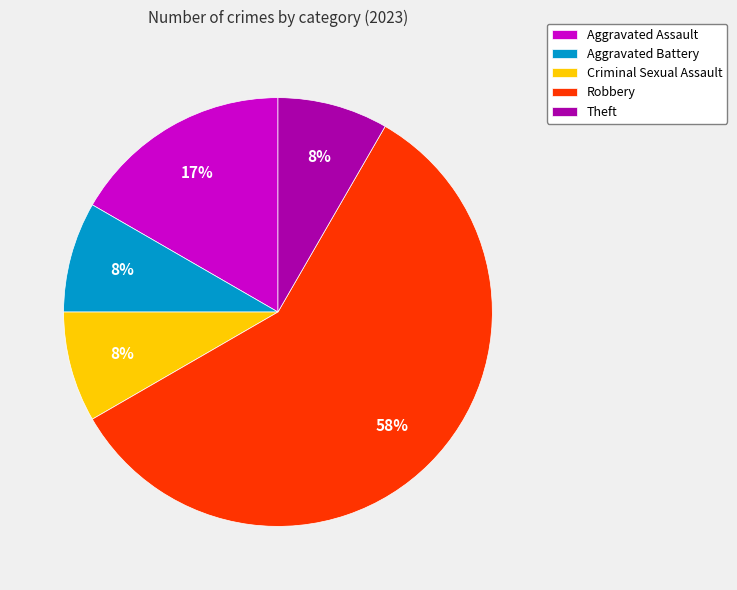

What is the majority slice?

Robbery